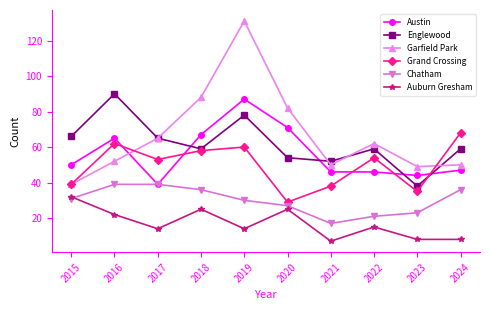

Between 2019 and 2024, which series saw the biggest shift?

Garfield Park